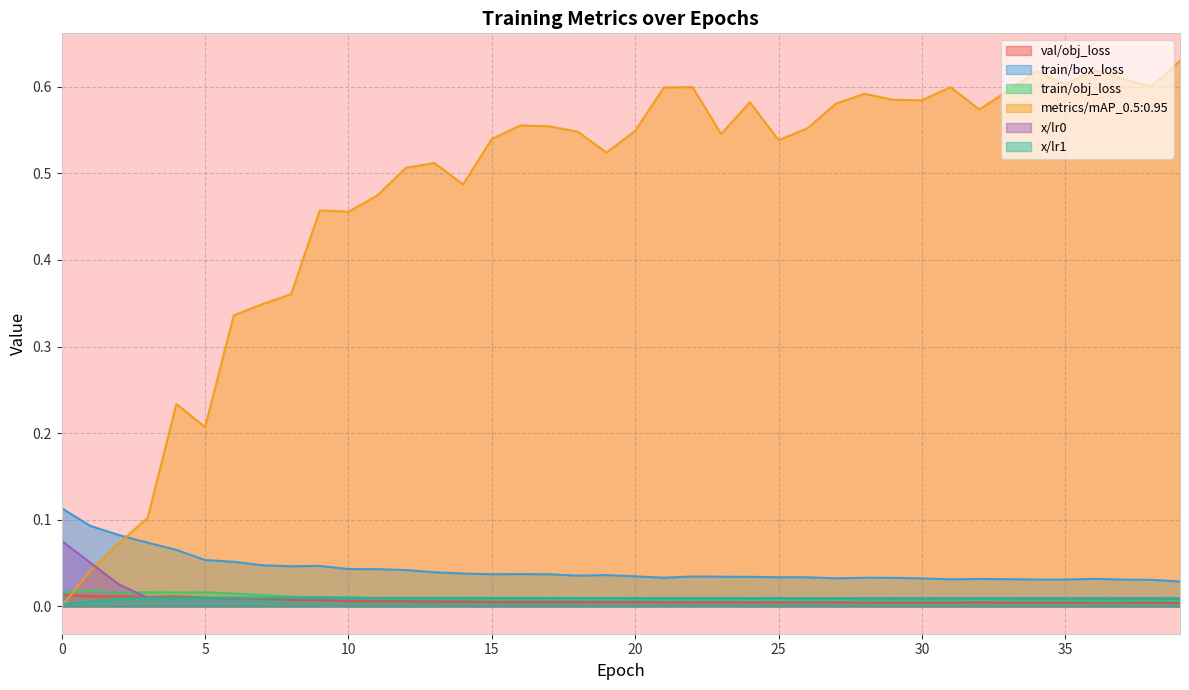

What is the sum of all val/obj_loss values?

0.2